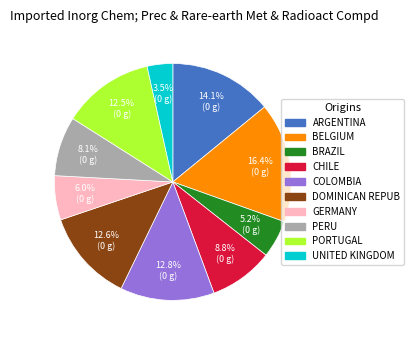

Which category has the smallest portion of the pie?

UNITED KINGDOM